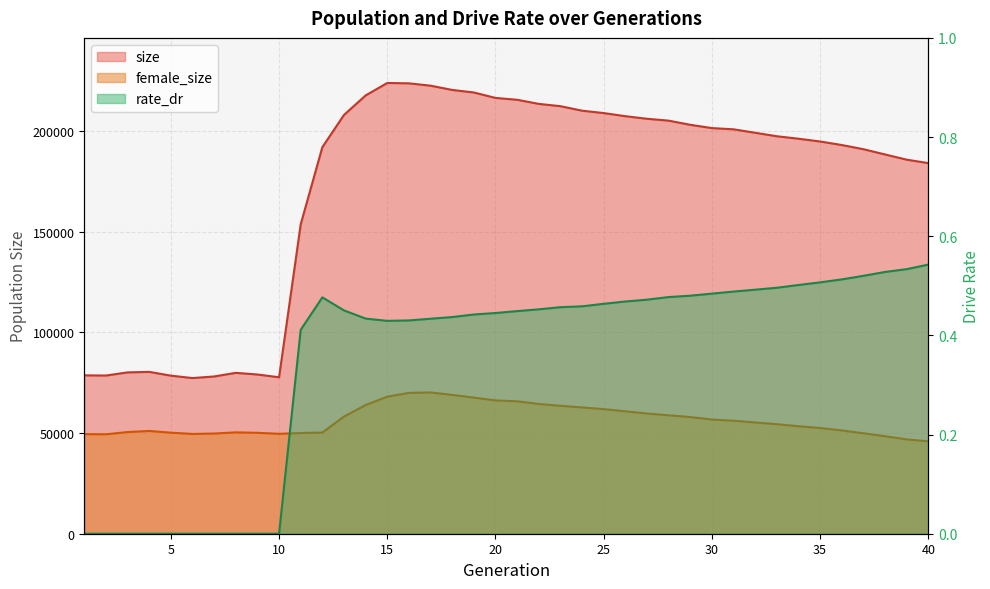

What are all the series names shown in the legend?

size, female_size, rate_dr